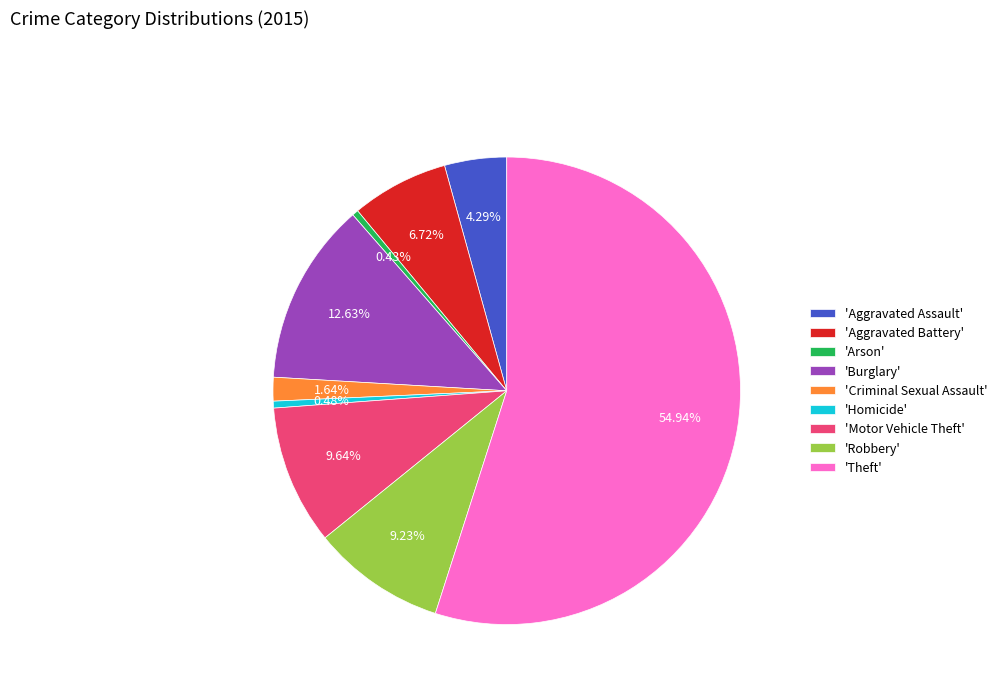

Is 'Theft' the majority of the pie?

Yes